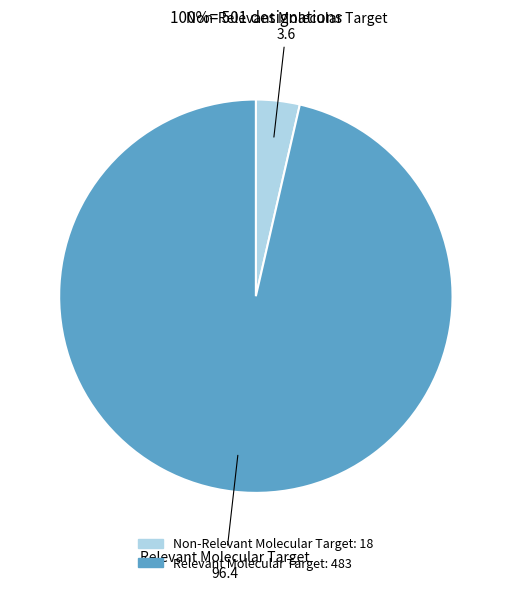

Do Relevant Molecular Target and Non-Relevant Molecular Target together represent more than half of the pie?

Yes